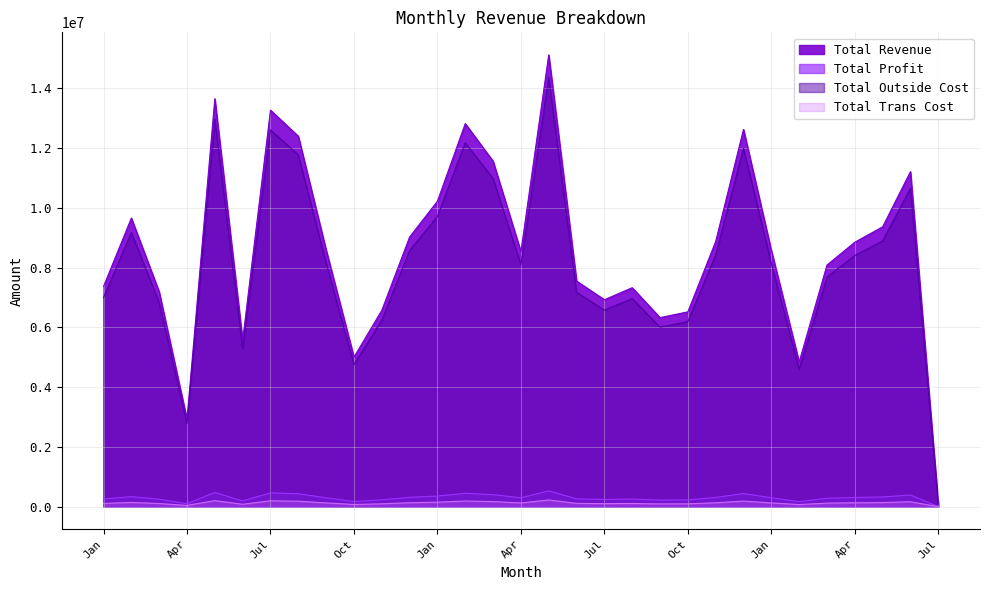

What is the sum of the Total Trans Cost values at Sep and Mar?

268418.6